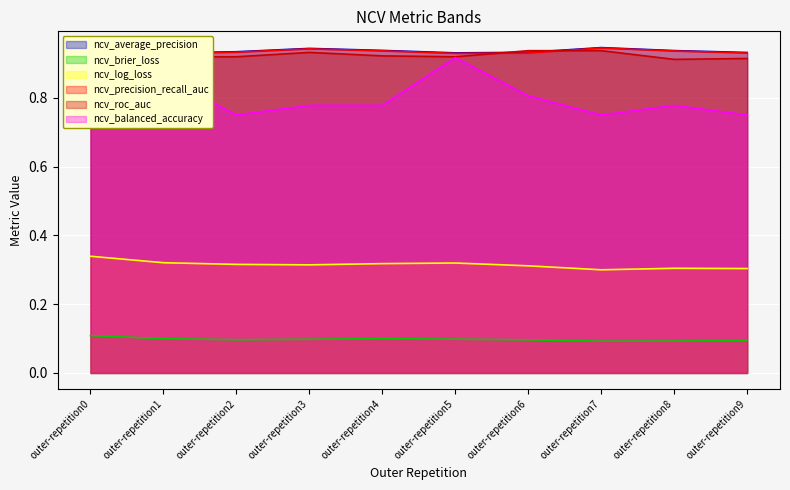

Which category has the highest value in the ncv_average_precision series?

outer-repetition7